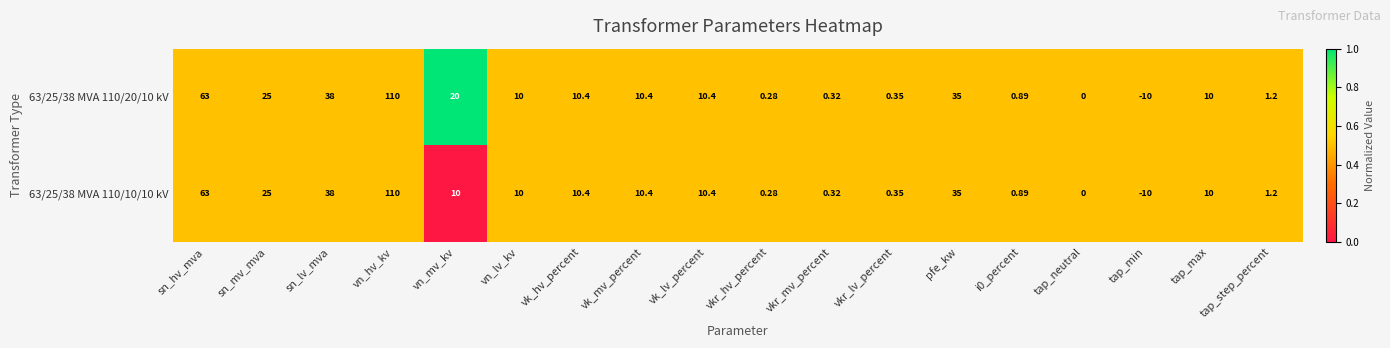

At which category is the sum across all series the highest?

vn_hv_kv